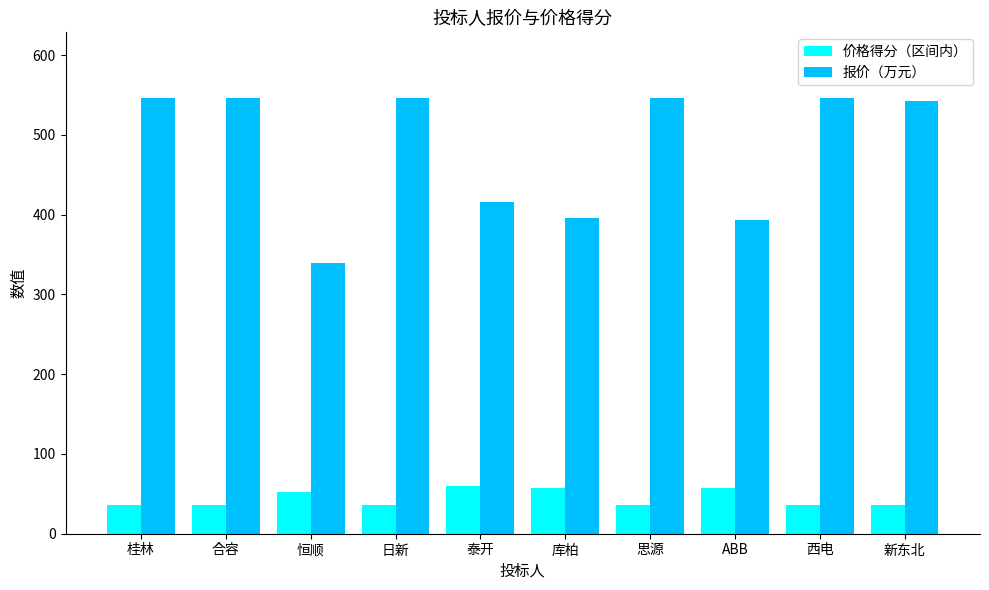

Where is 报价（万元） nearest to the value 443?

泰开